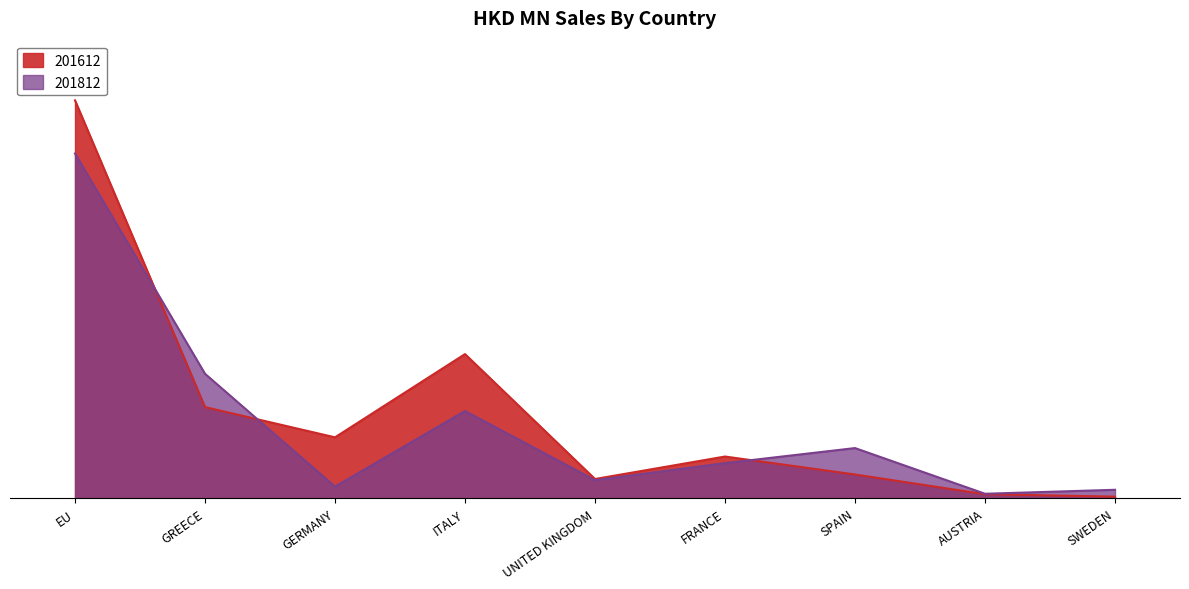

What is the average value of the 201812 series?

10.5